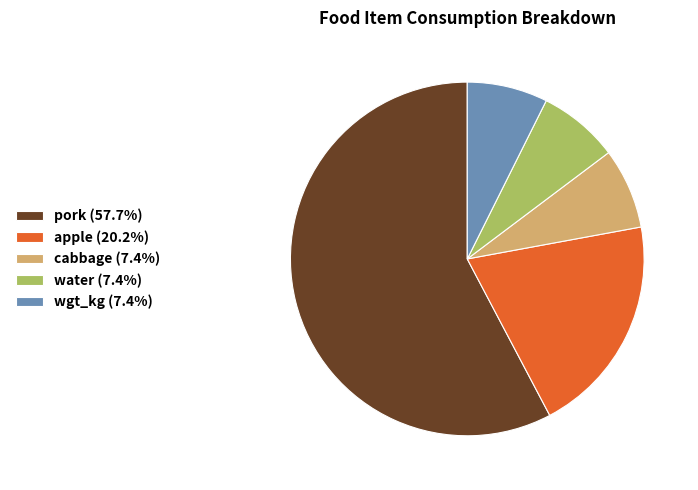

True or false: cabbage accounts for 7% of the total.

True